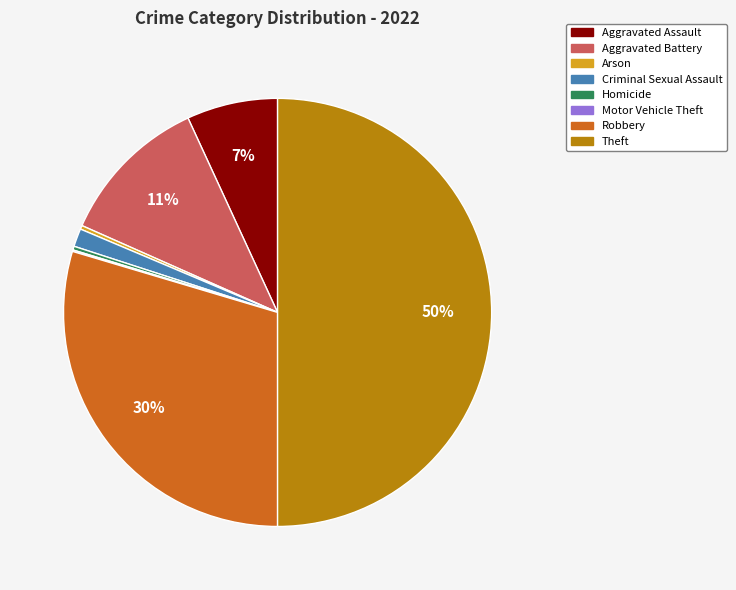

Does Aggravated Battery represent more than half of the total?

No